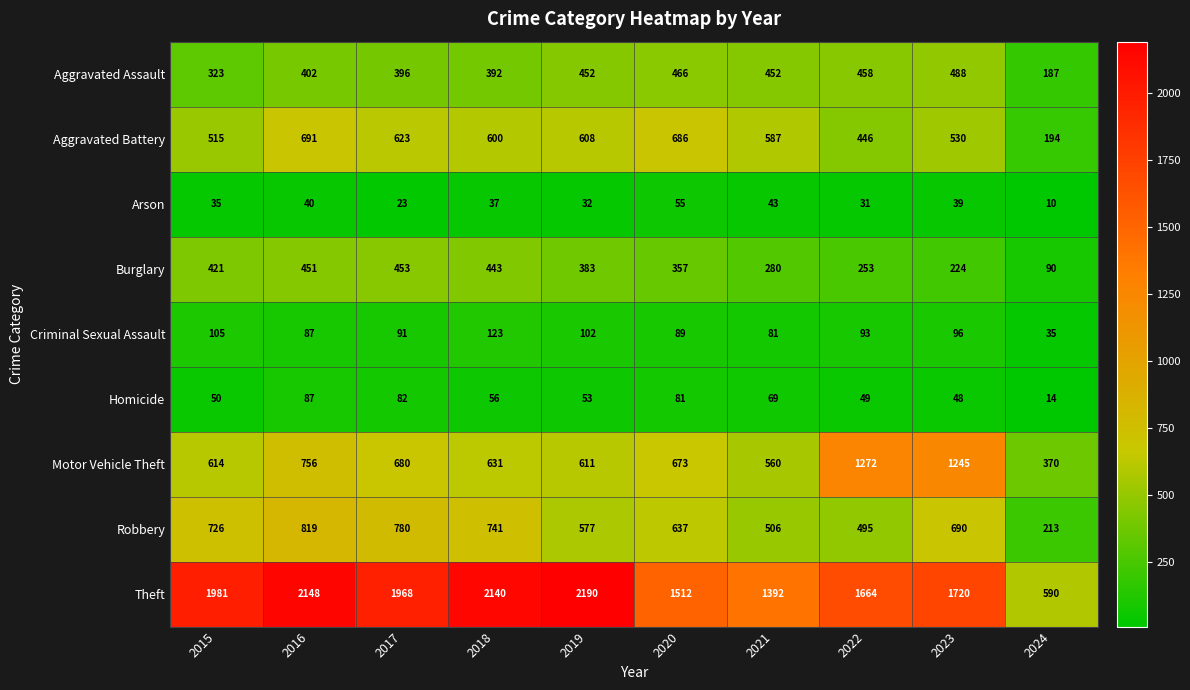

How many distinct data groups are displayed?

9